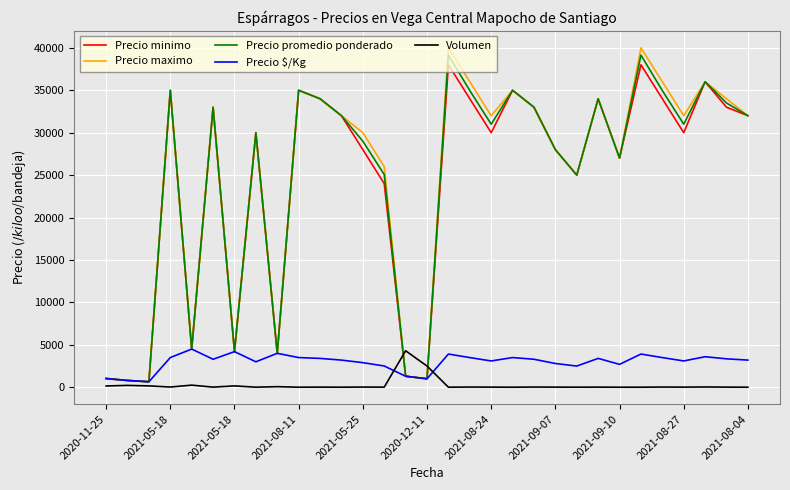

Which series ends up on top after the final intersection of Volumen and Precio maximo?

Precio maximo